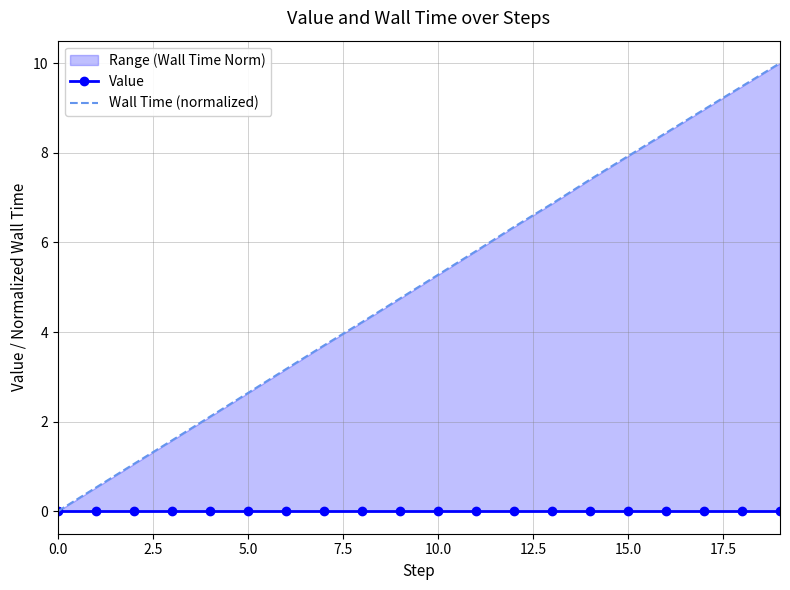

True or false: Value and Wall Time (normalized) intersect in this chart.

False